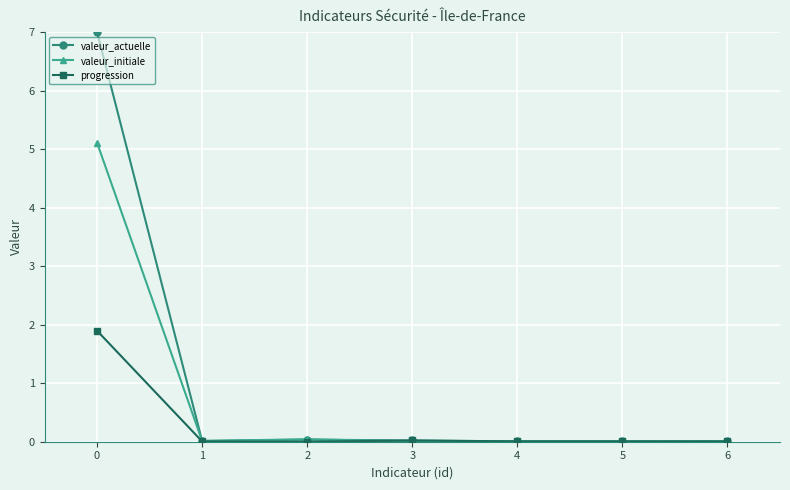

What is the average value of the valeur_actuelle series?

1.0